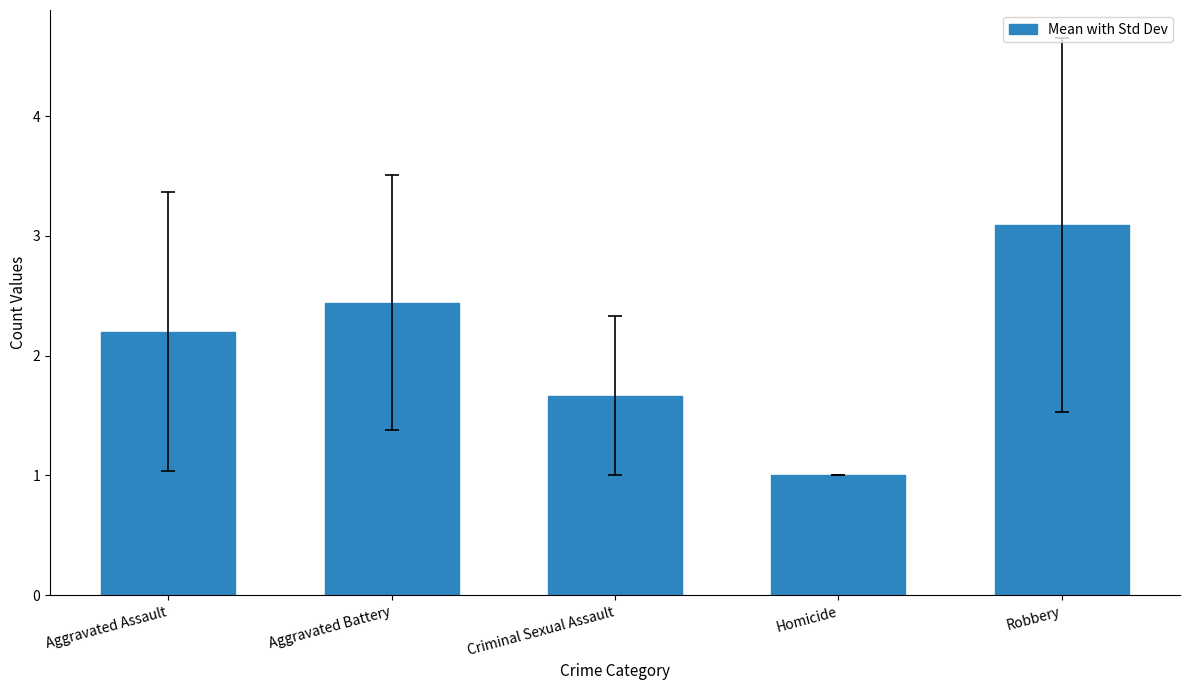

List the labels in order of value, largest first.

Robbery, Aggravated Battery, Aggravated Assault, Criminal Sexual Assault, Homicide